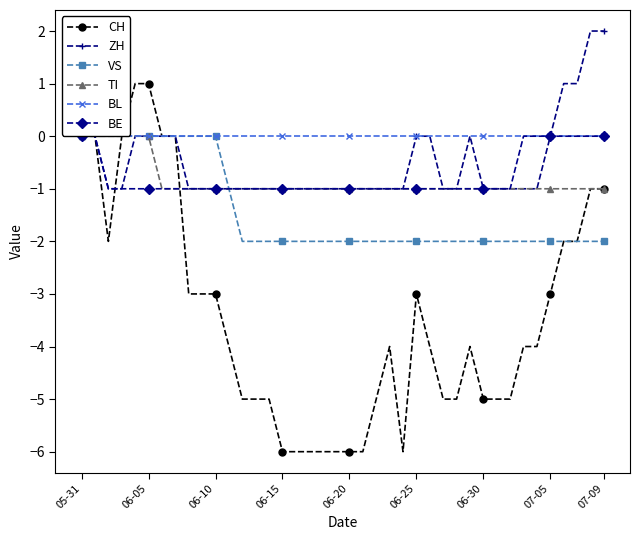

What is the minimum value shown in the chart?

-6